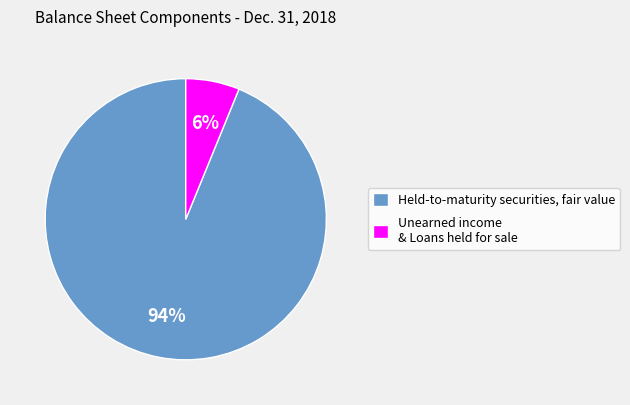

What is the smallest slice in the pie chart?

Unearned income & Loans held for sale